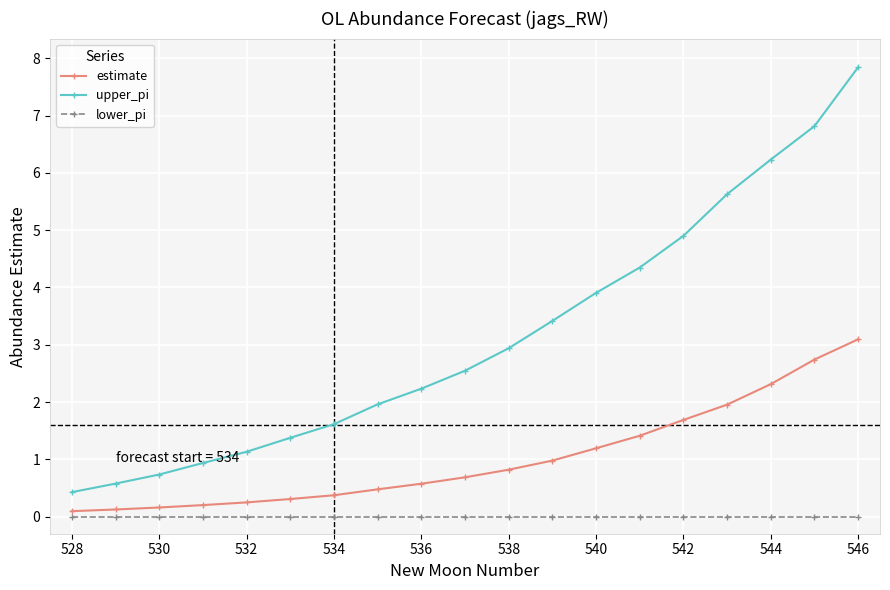

What is the maximum value shown in the chart?

7.8